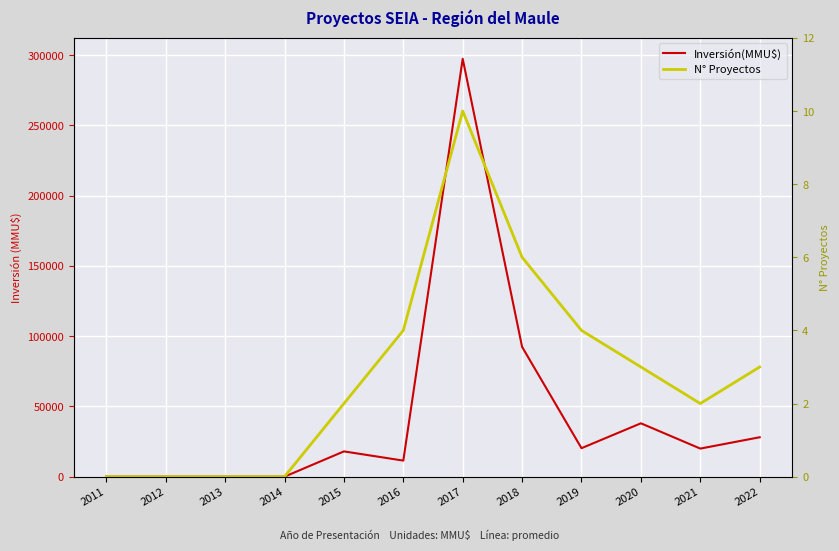

Where is the first local maximum for Inversión(MMU$)?

2015